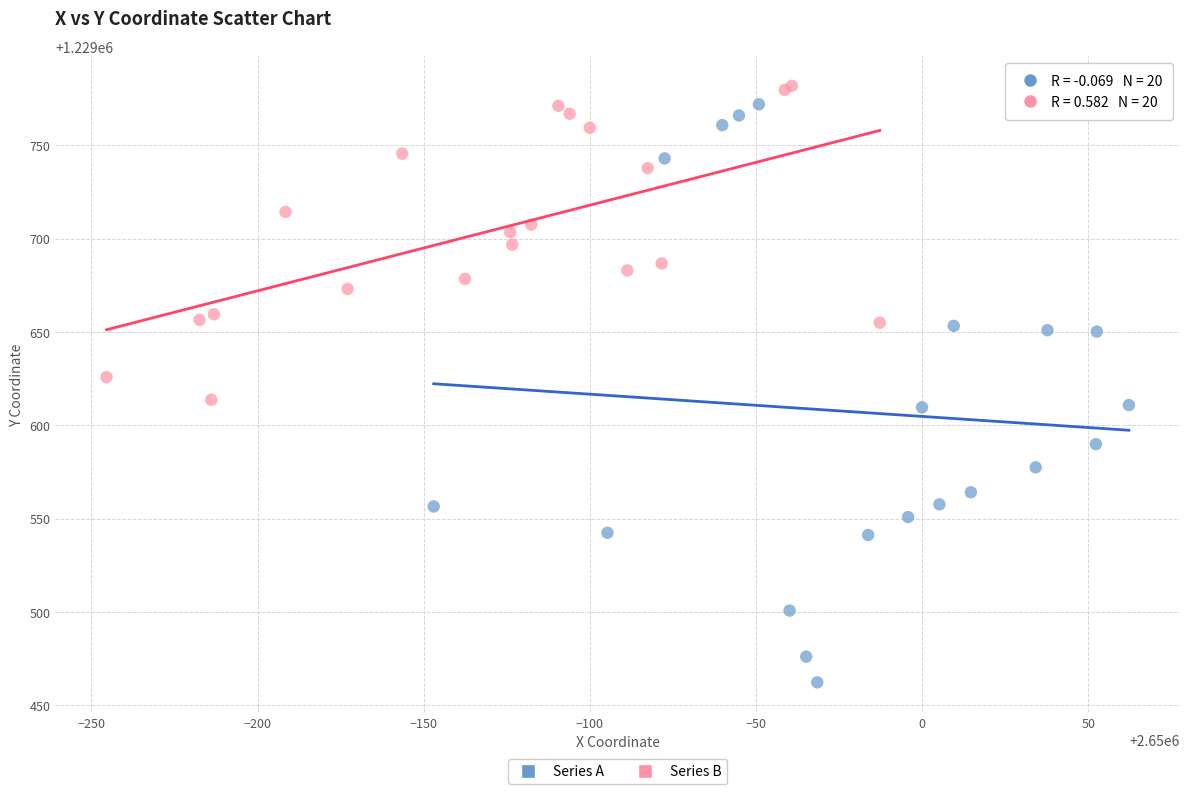

Which series contains the lowest Y value?

Series A